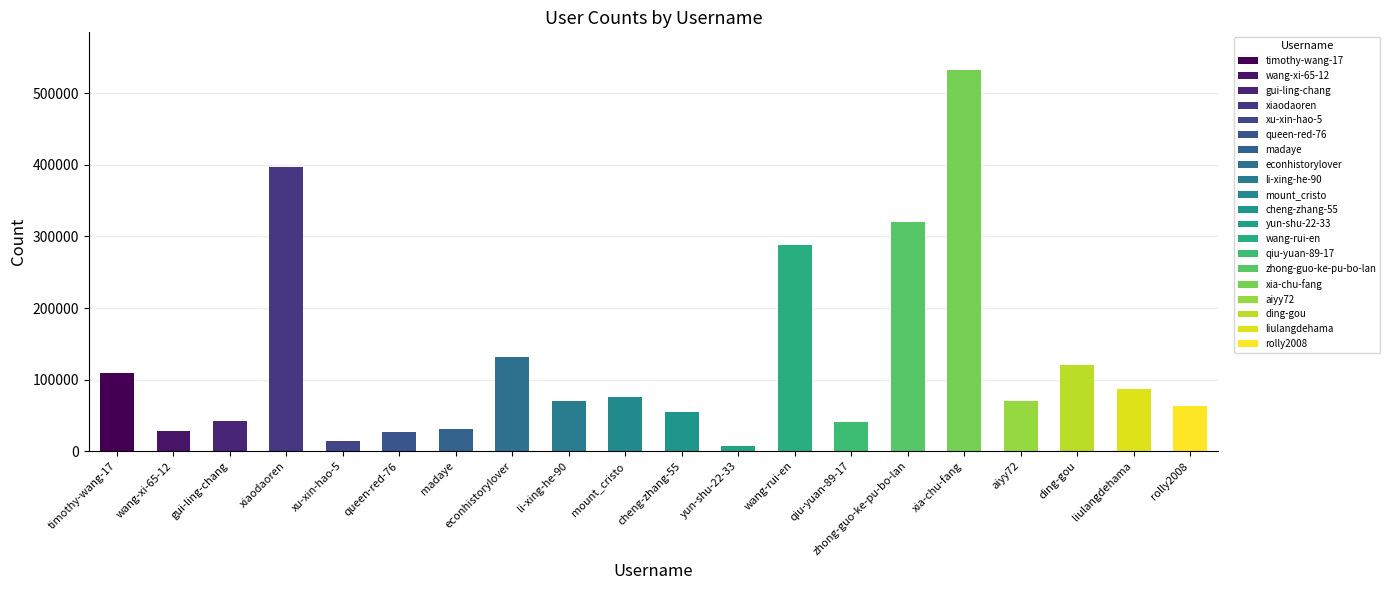

What position from the left is queen-red-76?

6